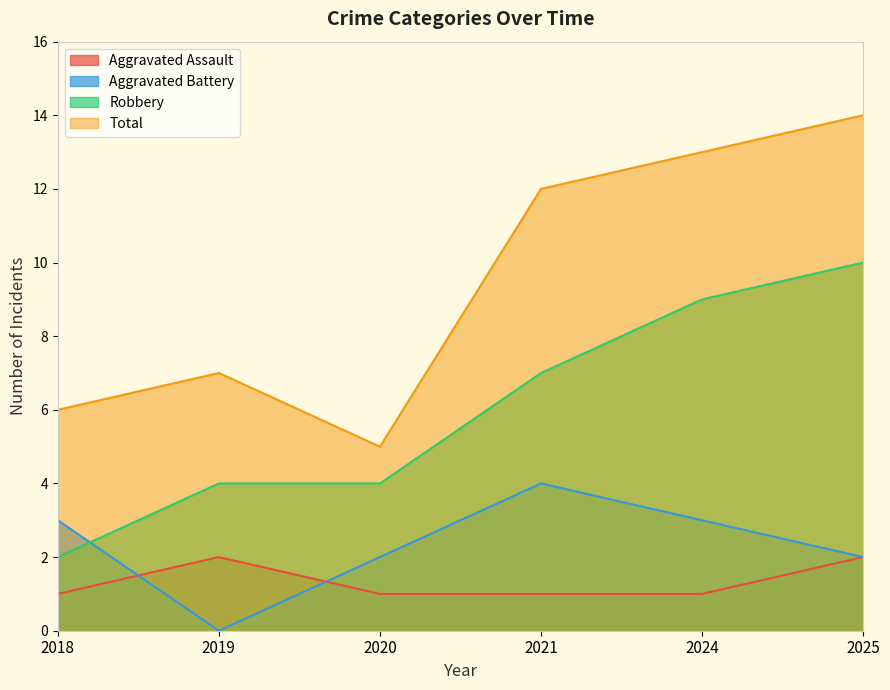

What are all the series names shown in the legend?

Aggravated Assault, Aggravated Battery, Robbery, Total